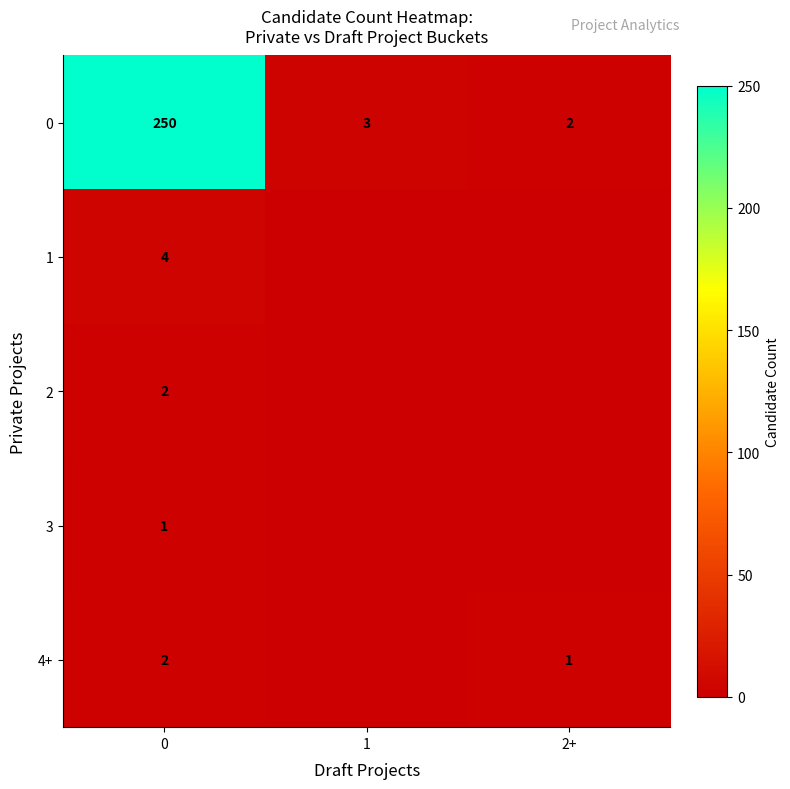

What is the lowest value of the 0 series?

2